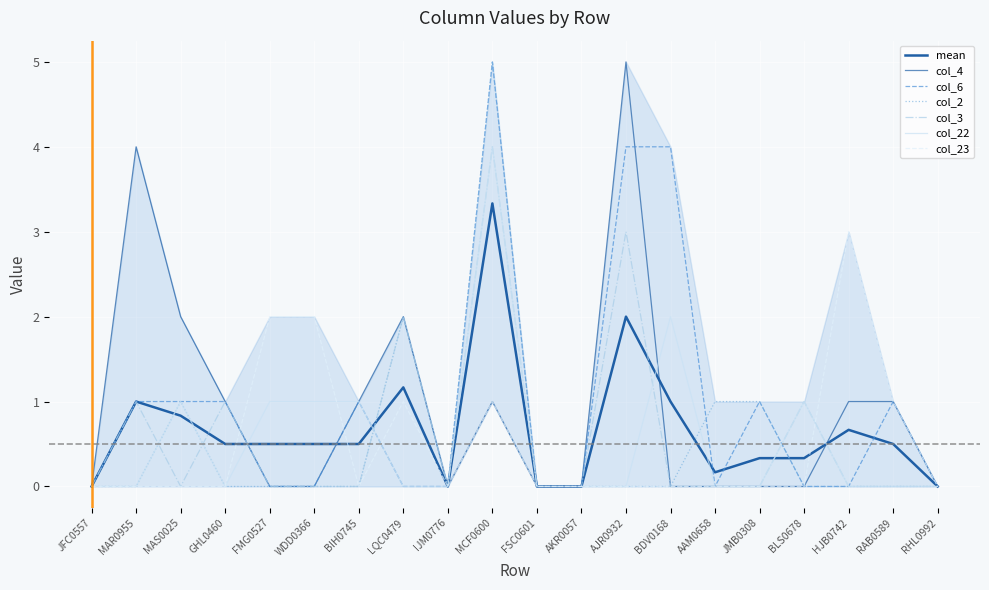

What is the total value across all series at MAR0955?

6